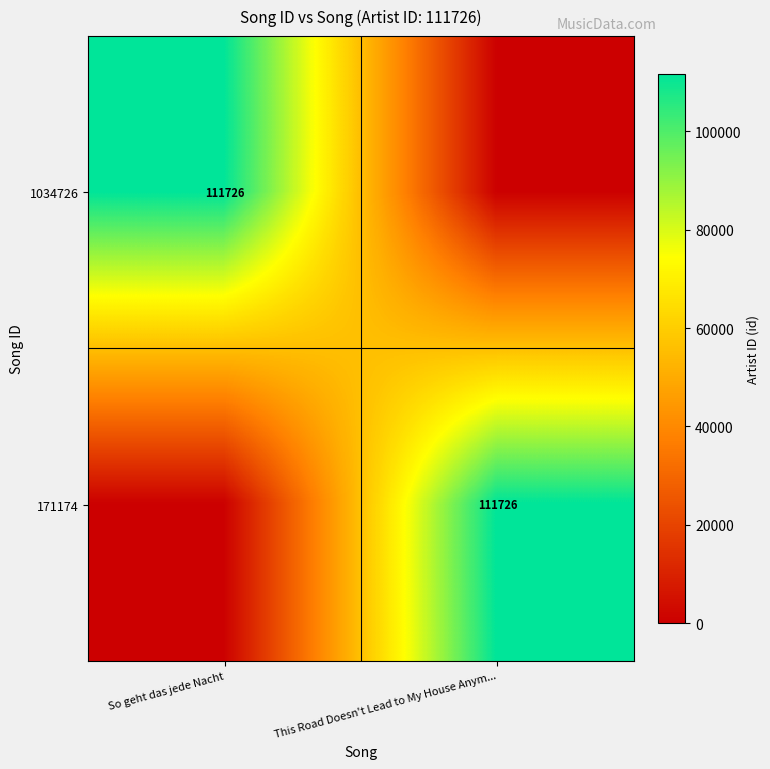

Which has a higher value, This Road Doesn't Lead to My House Anym... or So geht das jede Nacht?

So geht das jede Nacht